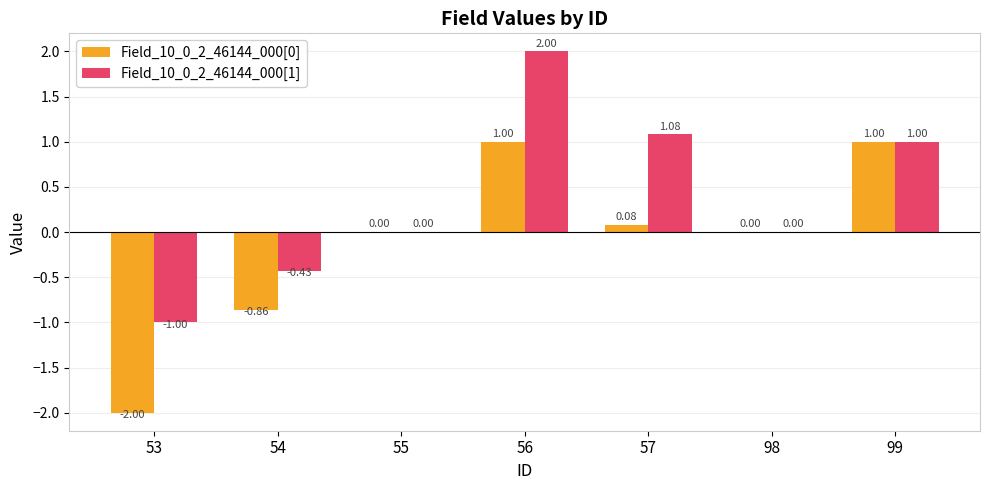

Count the number of categories in the chart.

7